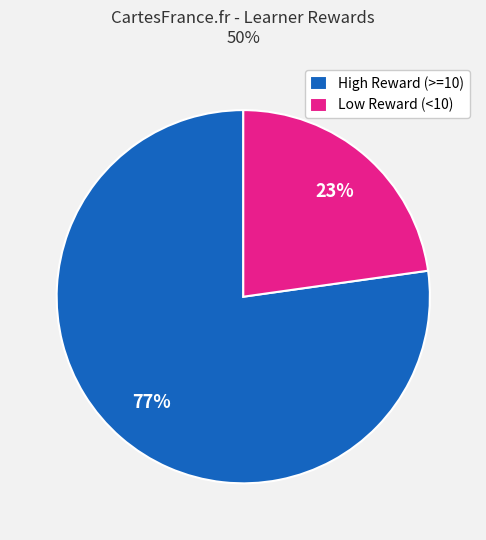

To the nearest percent, what percentage of the pie is Low Reward (<10)?

23%